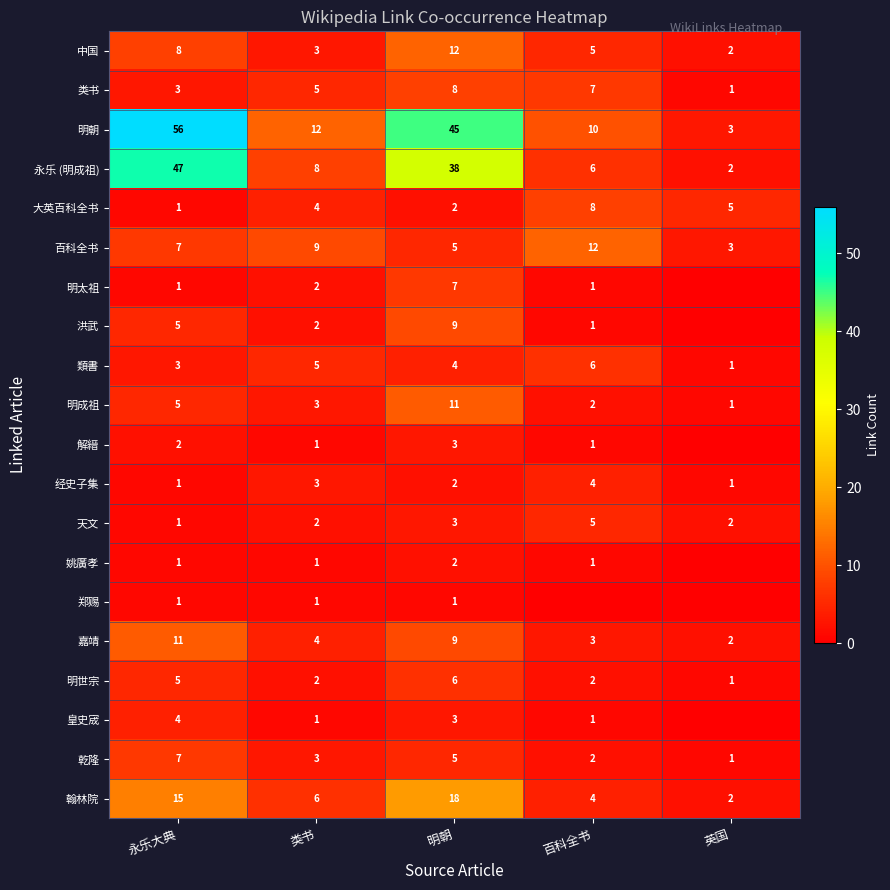

The 大英百科全书 series shows 1 at 永乐大典. True or false?

True